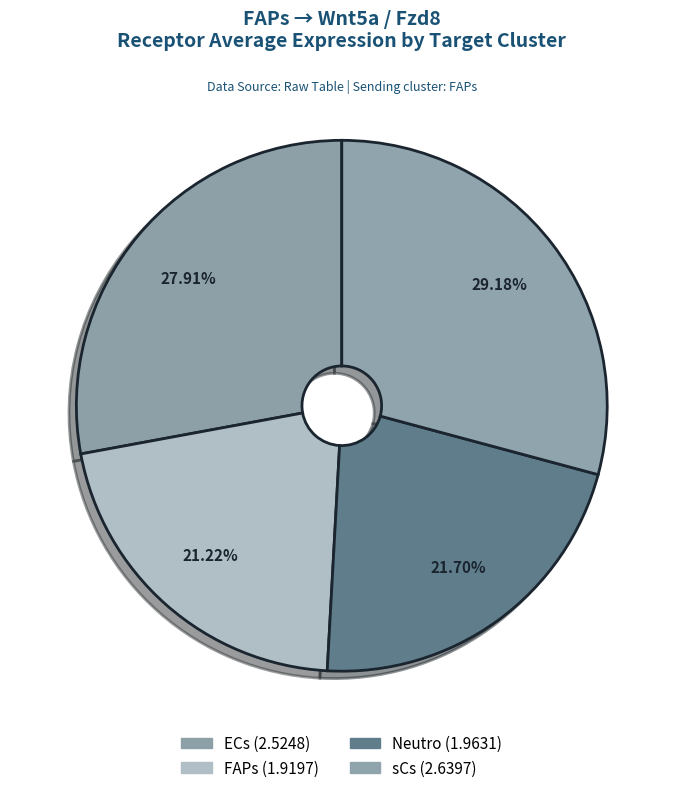

True or false: sCs accounts for 29% of the total.

True